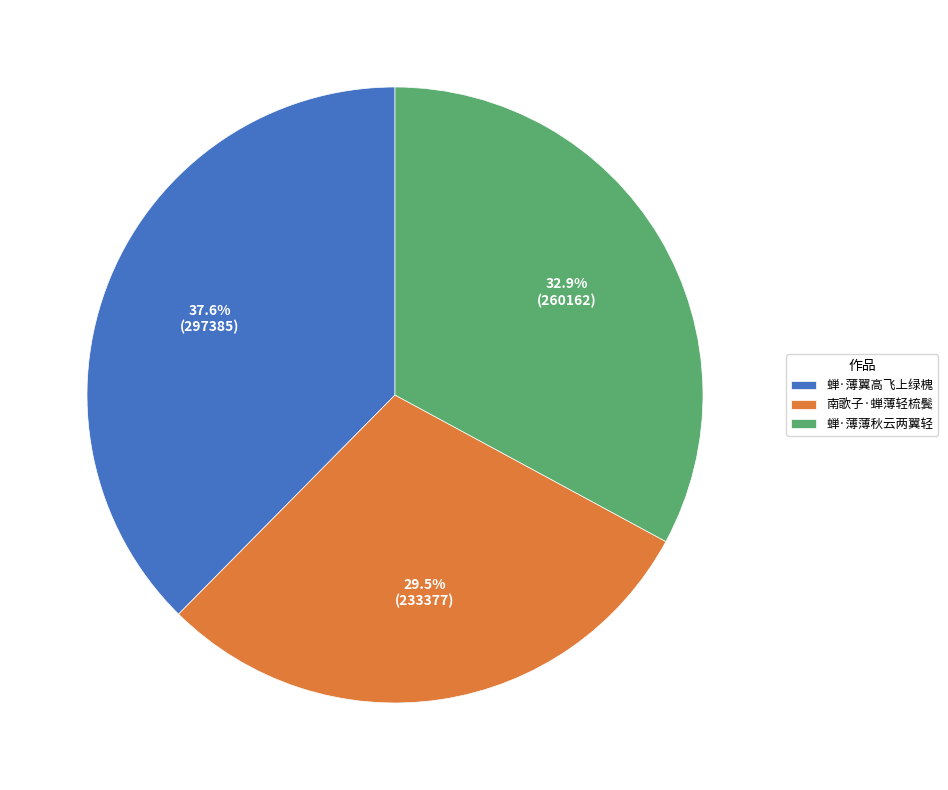

Is there any slice that represents more than half of the pie?

No